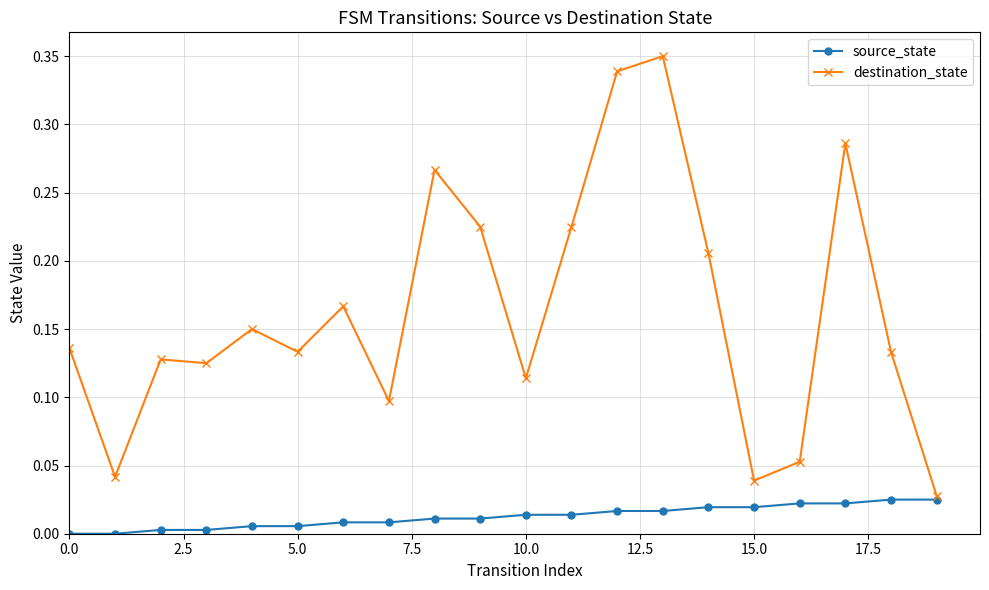

Rank the series by their maximum value, from highest to lowest.

destination_state, source_state